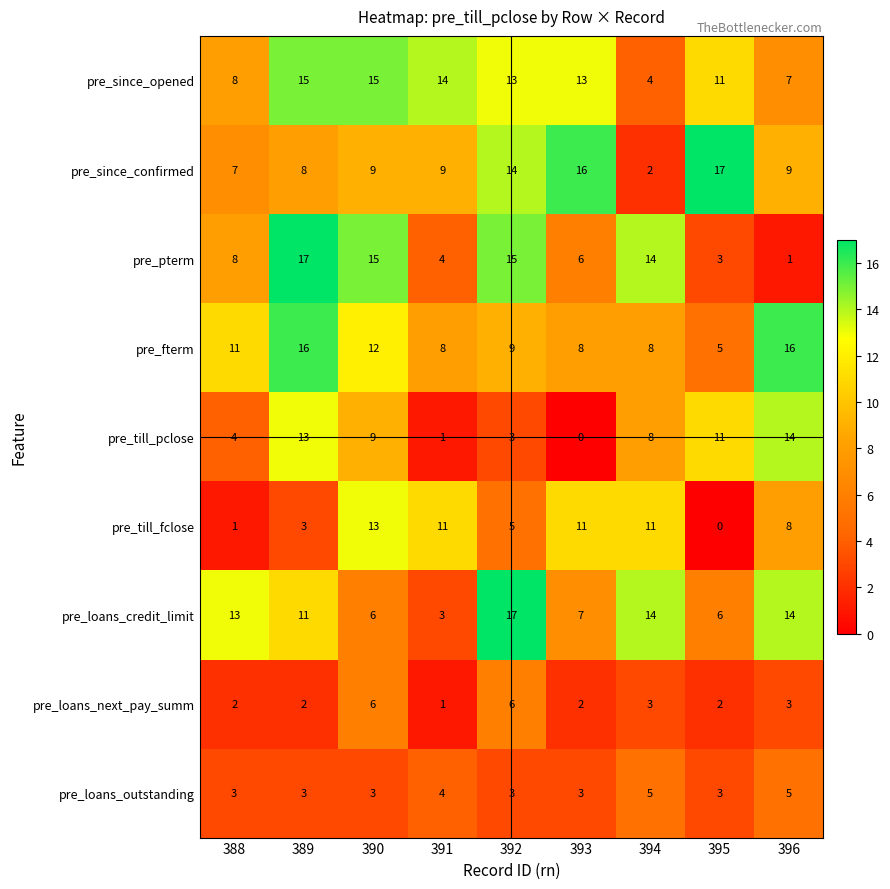

Is it true that pre_loans_next_pay_summ equals 2 at 395?

True